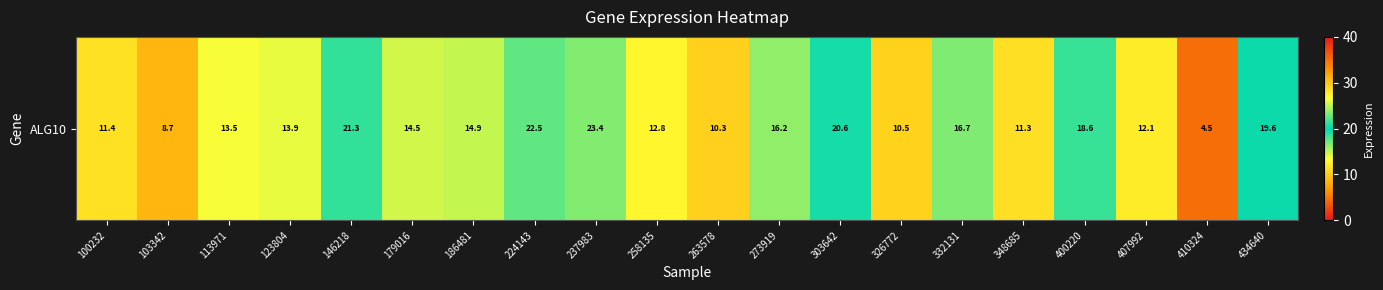

What is the sum of all values?

297.5